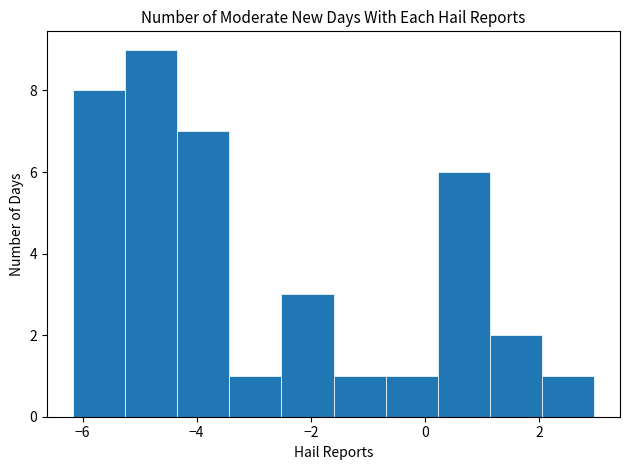

Reading left to right, list every bar in this chart as the range it spans on the x-axis followed by its height. Neither the bar edges nor the heights are printed on the chart, so give them approximately, as read against the axes.

-6.2 to -5.2: 8
-5.2 to -4.4: 9
-4.4 to -3.4: 7
-3.4 to -2.6: 1
-2.6 to -1.6: 3
-1.6 to -0.6: 1
-0.6 to 0.2: 1
0.2 to 1.2: 6
1.2 to 2.0: 2
2.0 to 3.0: 1